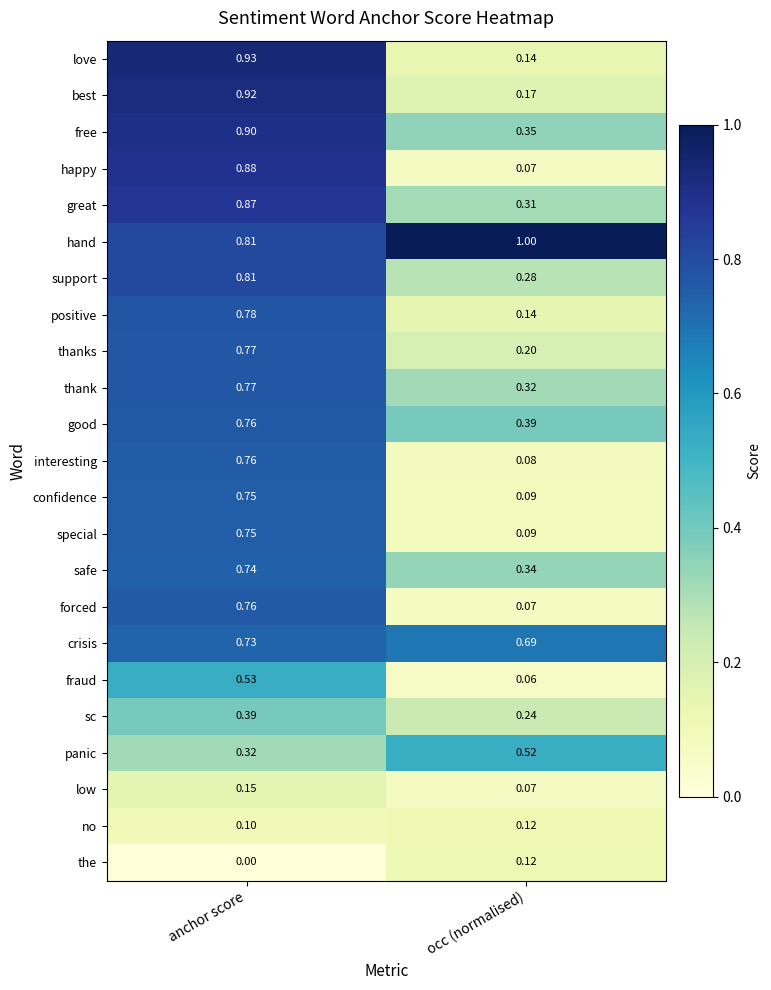

At how many categories does at least one series exceed 0?

2